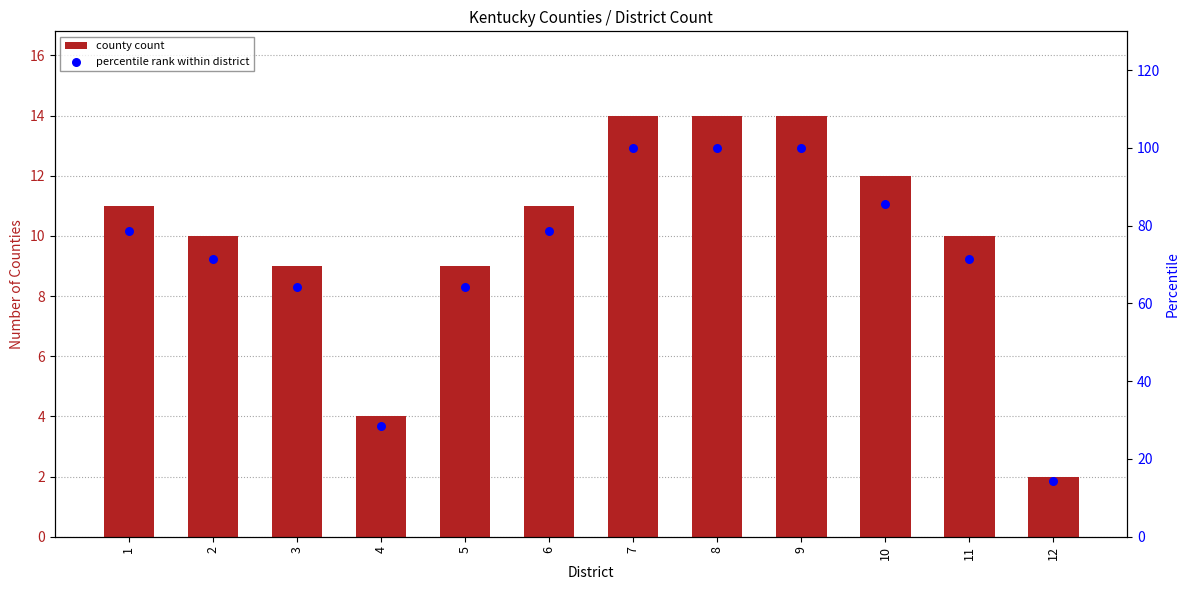

What are all the series names shown in the legend?

county count, percentile rank within district